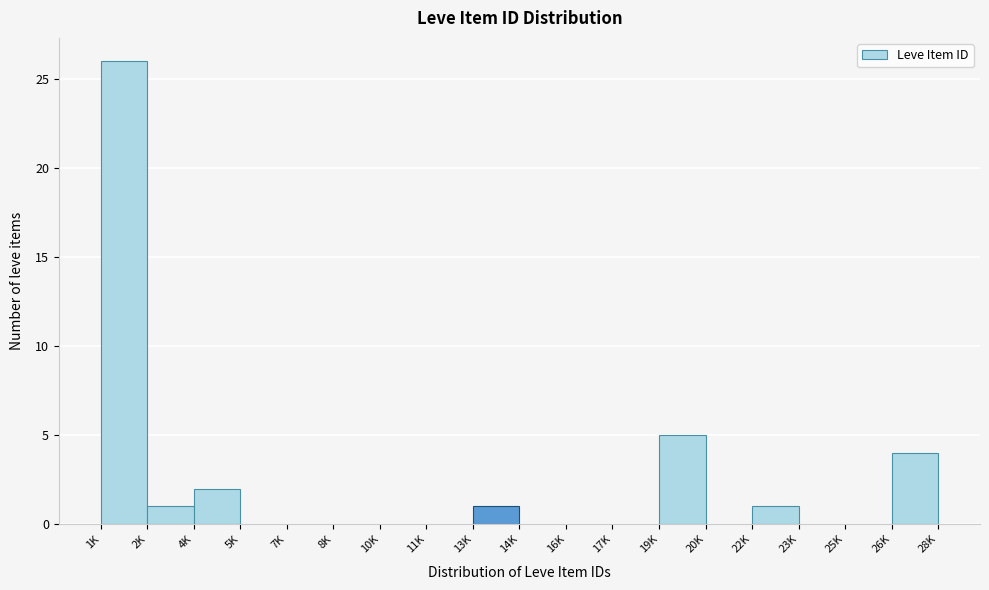

Reading left to right, what are all the values shown in this chart?

1K=26	2K=1	4K=2	5K=0	7K=0	8K=0	10K=0	11K=0	13K=1	14K=0	16K=0	17K=0	19K=5	20K=0	22K=1	23K=0	25K=0	26K=4